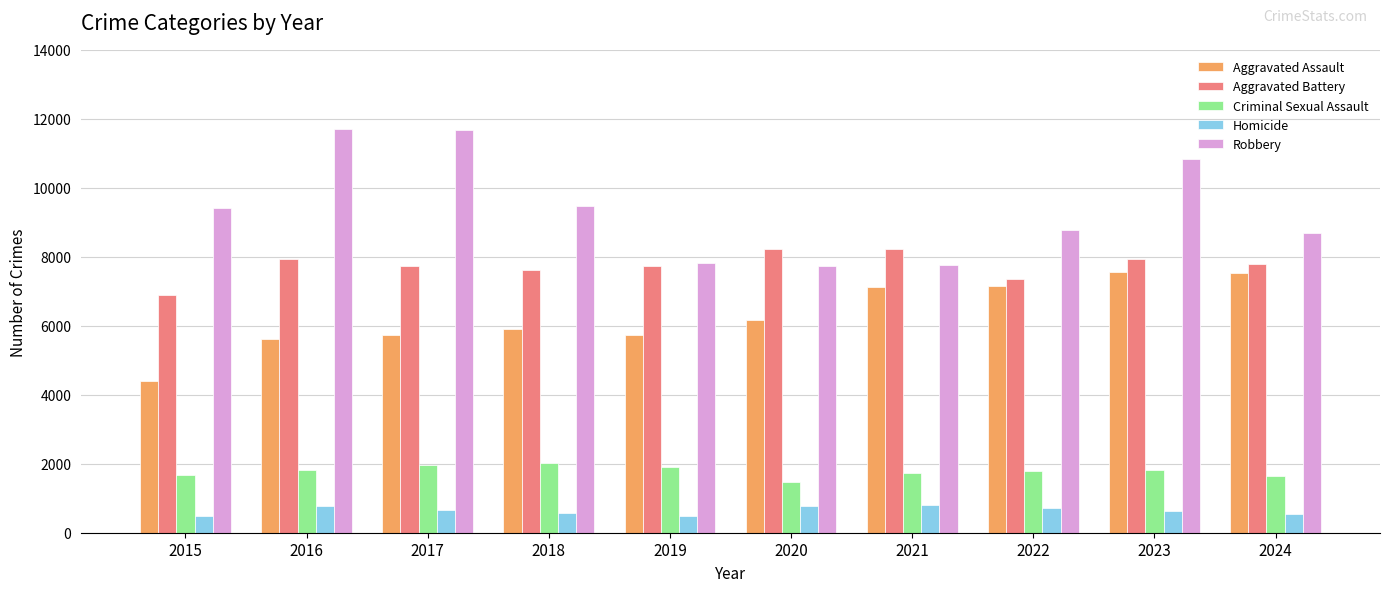

List the series in order of their peak value, highest first.

Robbery, Aggravated Battery, Aggravated Assault, Criminal Sexual Assault, Homicide